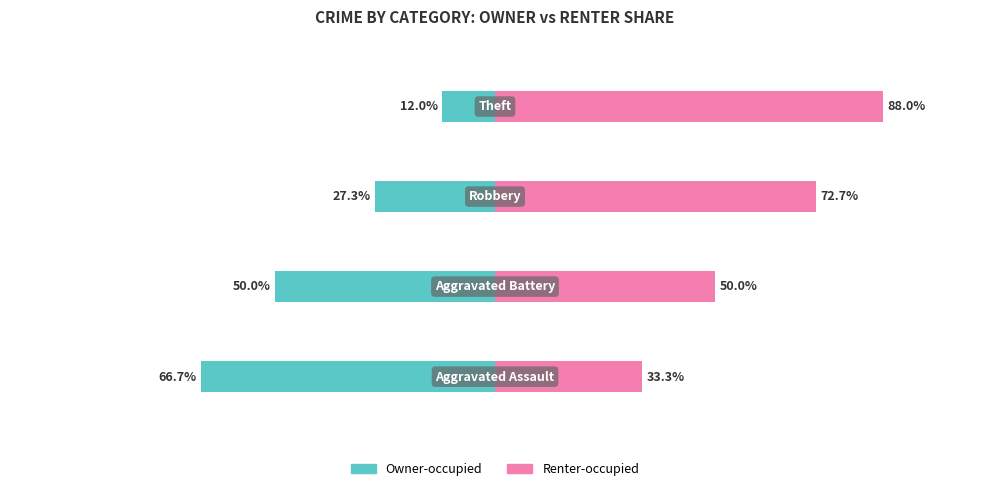

What are all the series names shown in the legend?

Owner-occupied, Renter-occupied